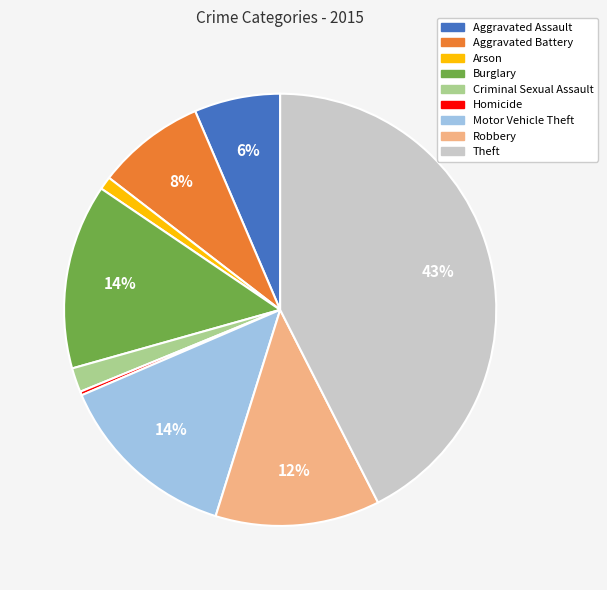

To the nearest percent, what portion does Aggravated Battery represent?

8%